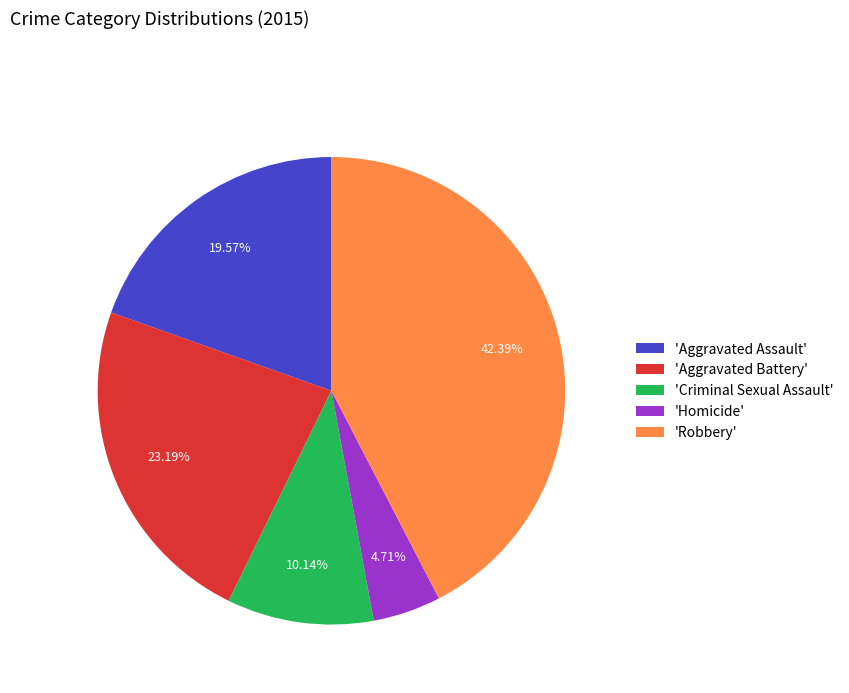

What is the ratio of the value at 'Criminal Sexual Assault' to the value at 'Aggravated Assault'?

0.5